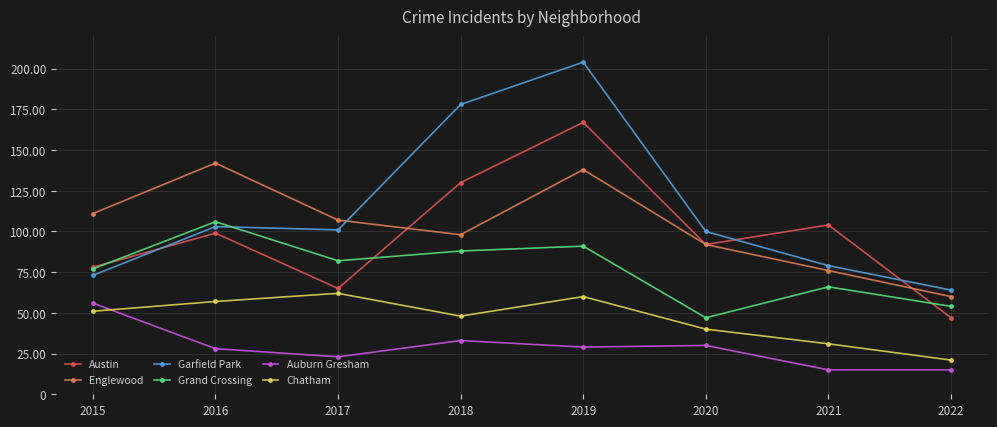

At how many categories does at least one series exceed 136?

3